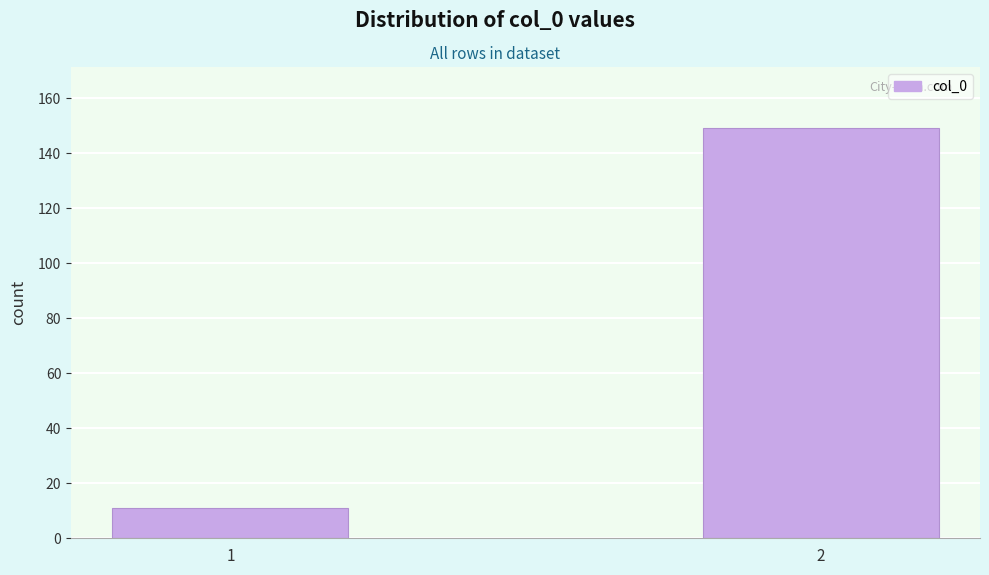

Reading right to left, transcribe all the data shown in this chart.

149	11